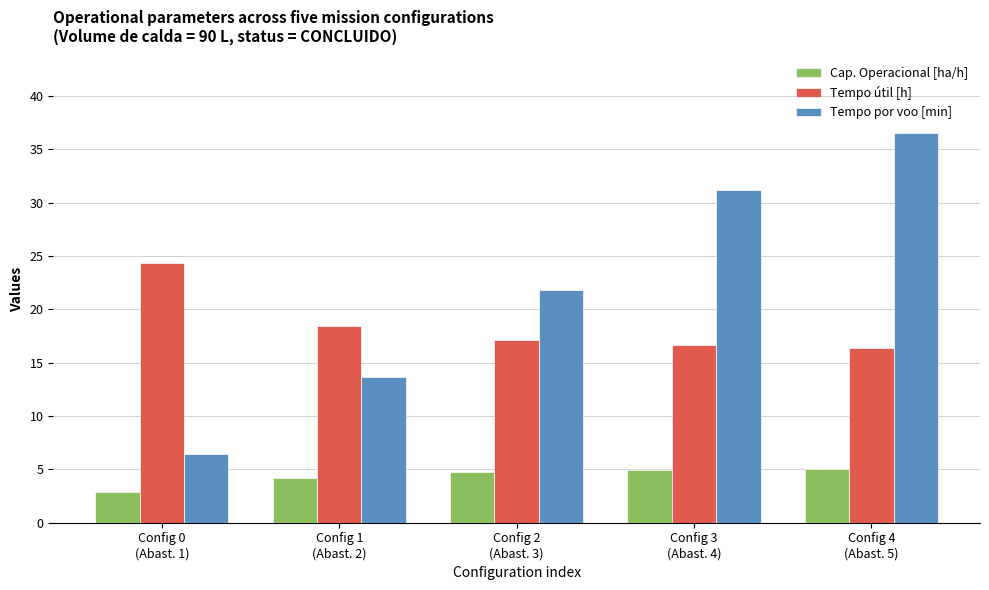

What is the average value of the Tempo por voo [min] series?

21.9